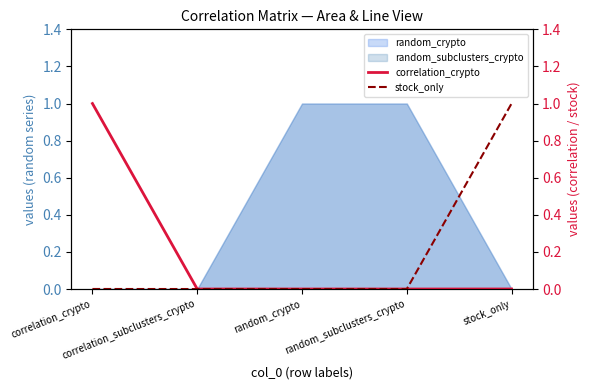

True or false: correlation_crypto and stock_only intersect in this chart.

False